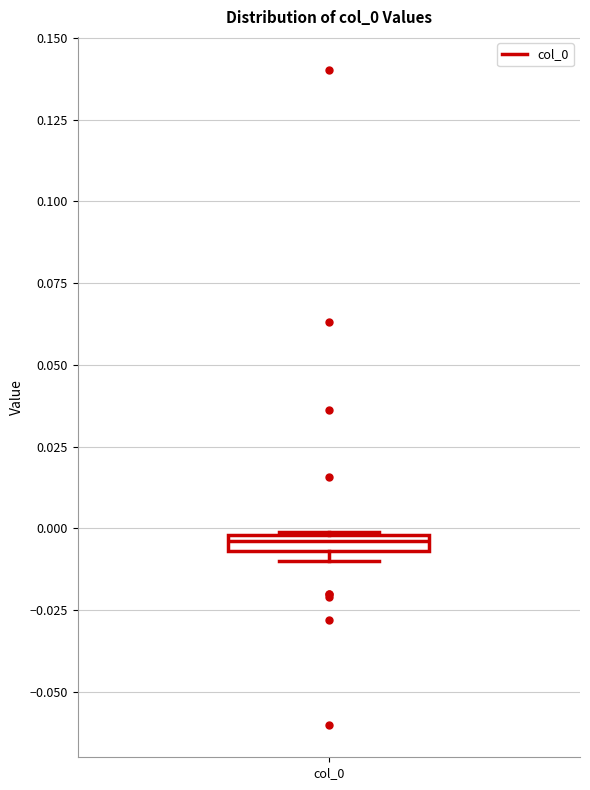

Where is the lower edge of the box for col_0 on the y-axis? The values are not printed on the chart, so give them approximately, as read against the axis.

-0.005